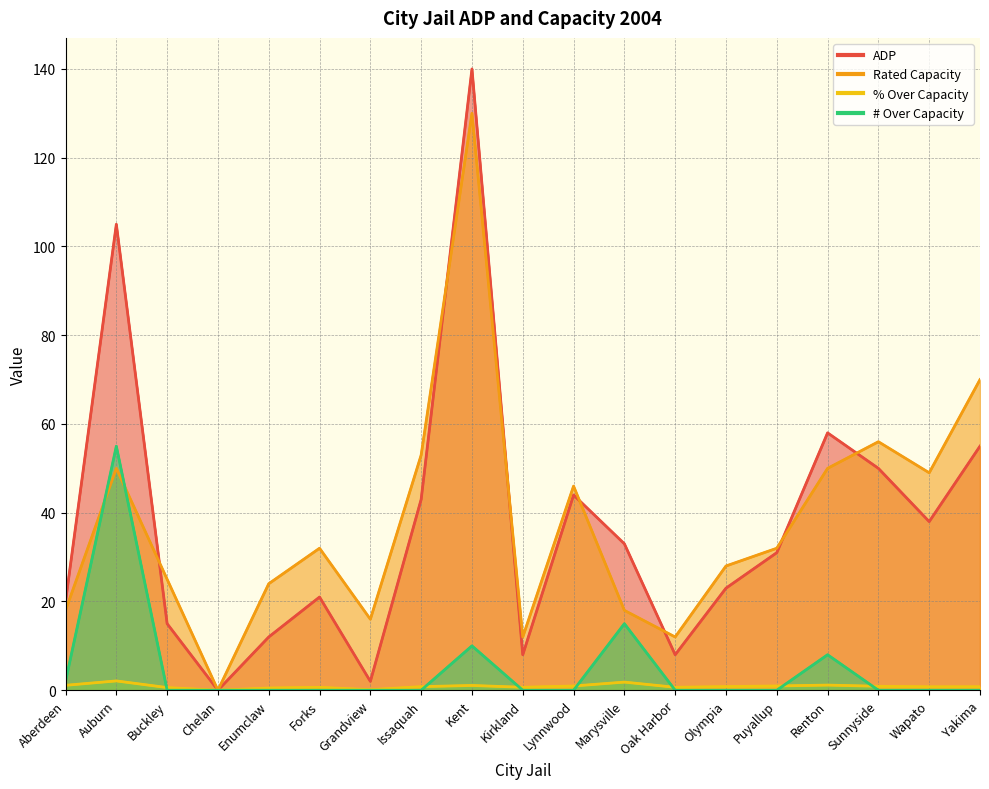

What are all the series names shown in the legend?

ADP, Rated Capacity, % Over Capacity, # Over Capacity